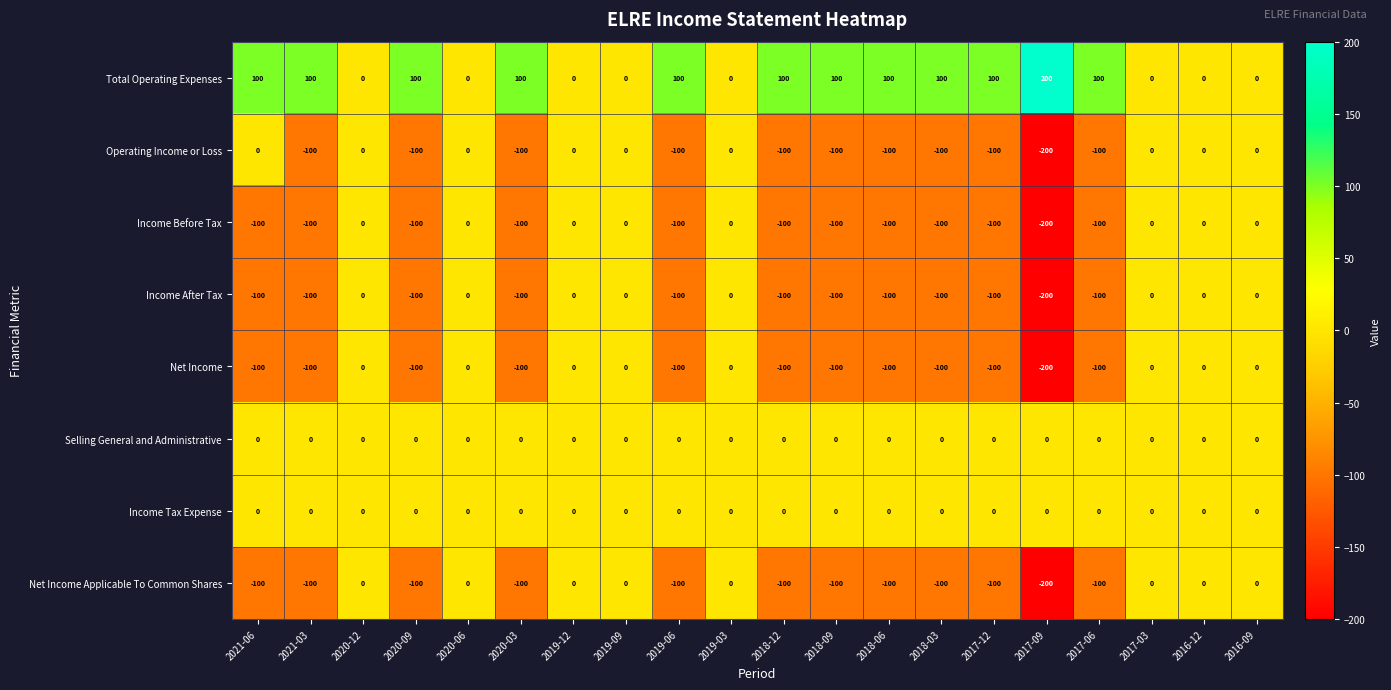

Which series has the largest total across all categories?

Total Operating Expenses